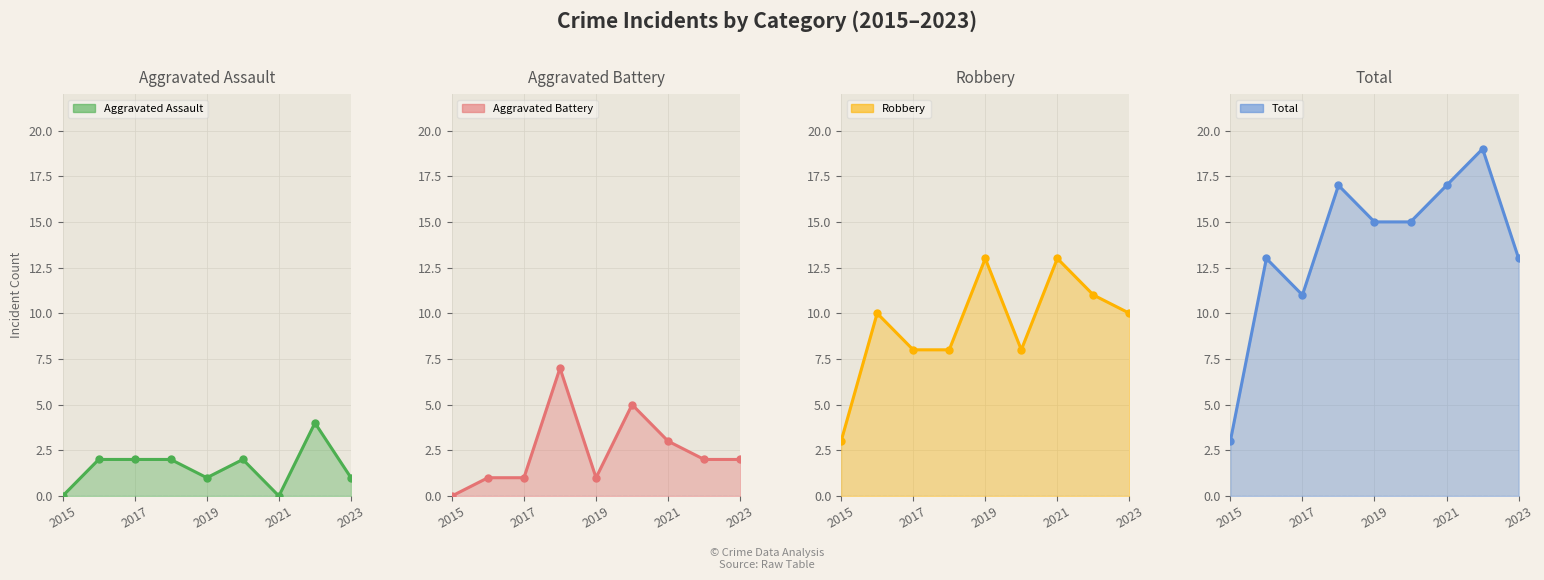

Where is Aggravated Assault nearest to the value 2?

2016